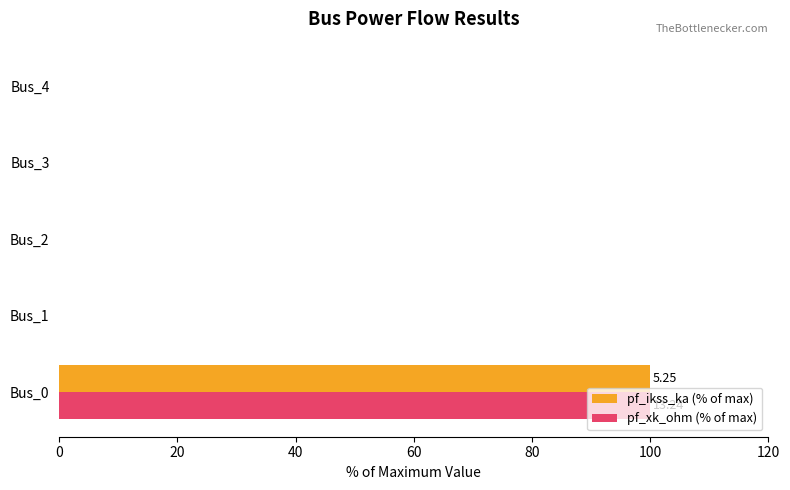

What is the average value of the pf_xk_ohm (% of max) series?

20